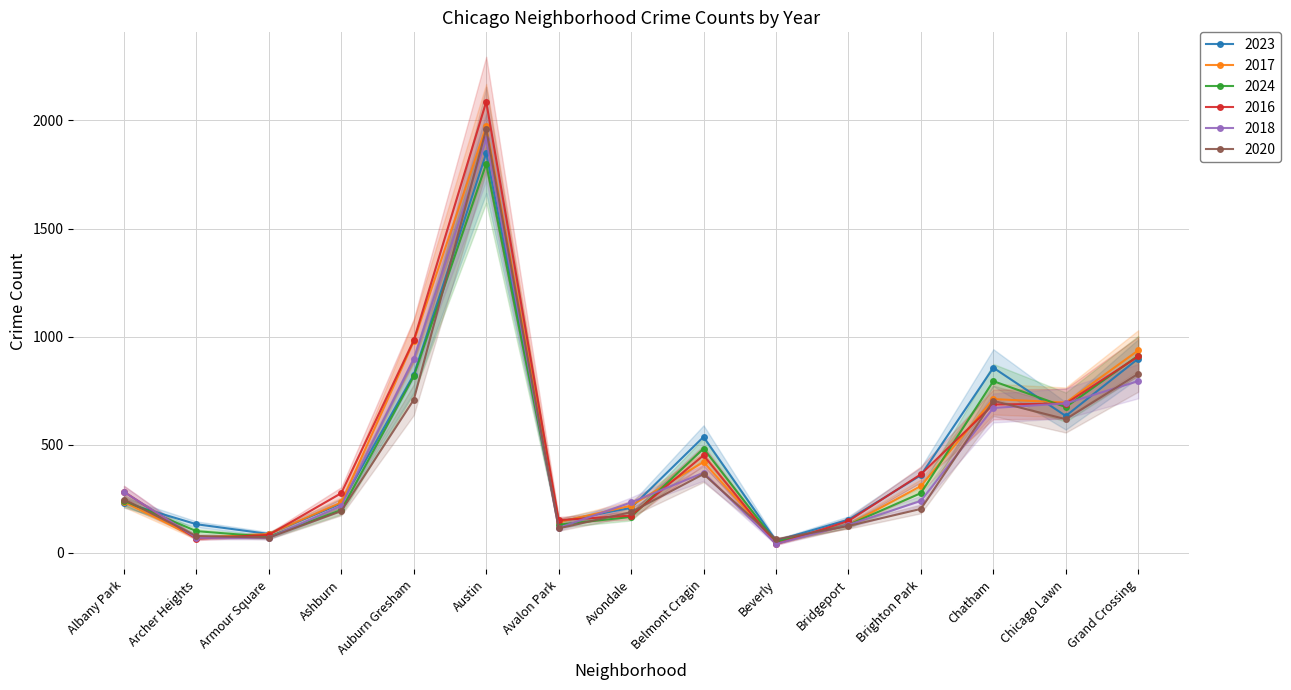

True or false: 2018 has more than 1 points higher than both neighbors.

True